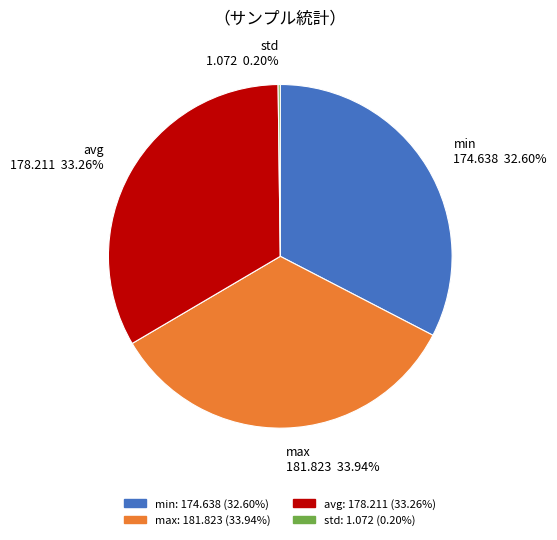

Does max 181.823 33.94% account for over 50% of the chart?

No